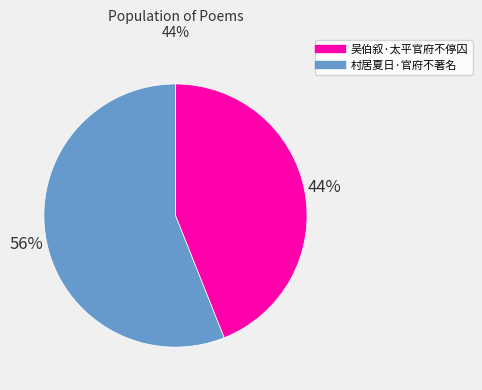

Do 村居夏日·官府不著名 and 吴伯叙·太平官府不停囚 together represent more than half of the pie?

Yes